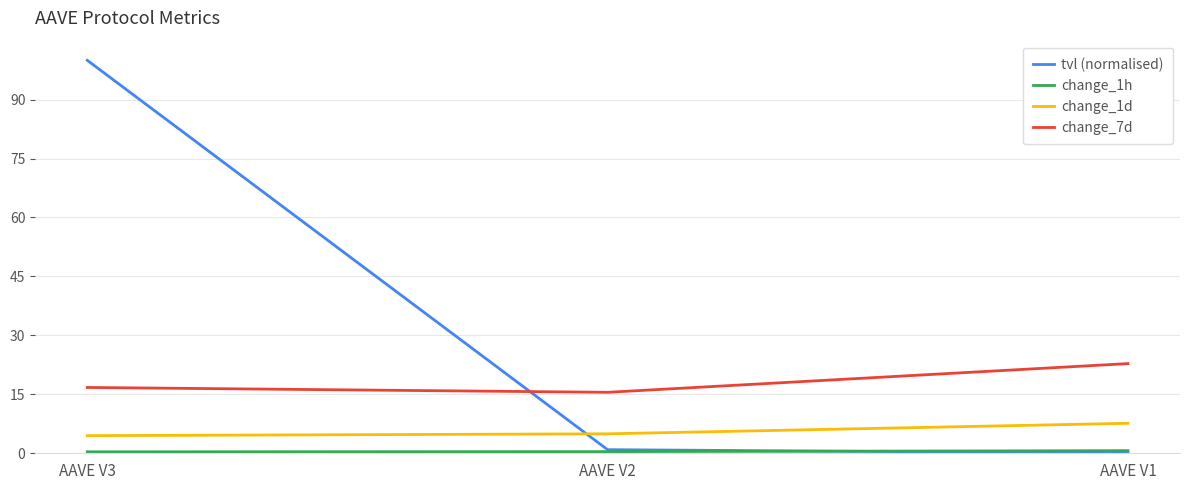

What is the highest value of the change_1d series?

7.6